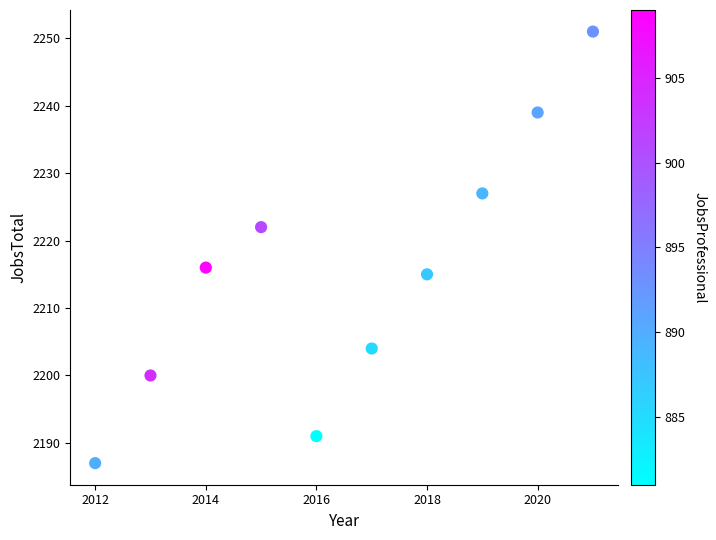

What is the range of X values (max minus min)?

9